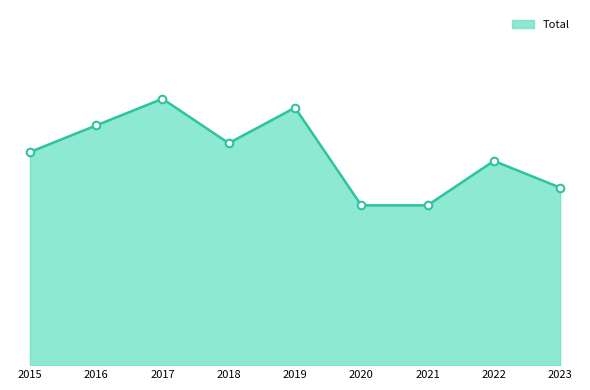

Between 2015 and 2016, which is larger?

2016